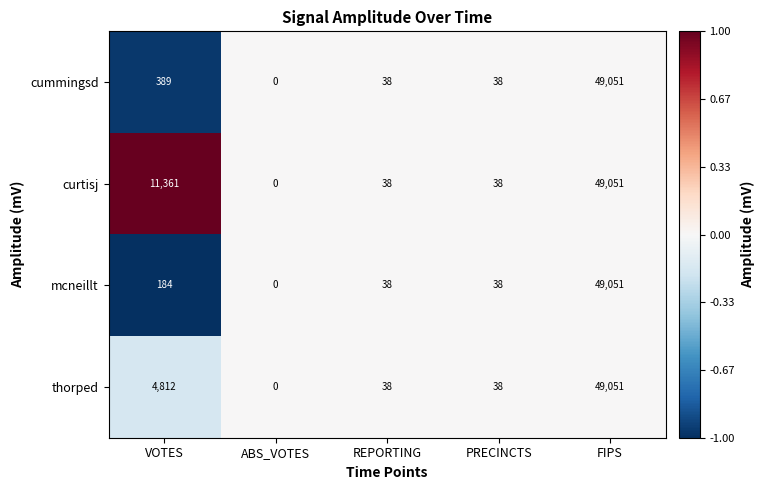

What is the difference between the highest and lowest values at VOTES?

11177